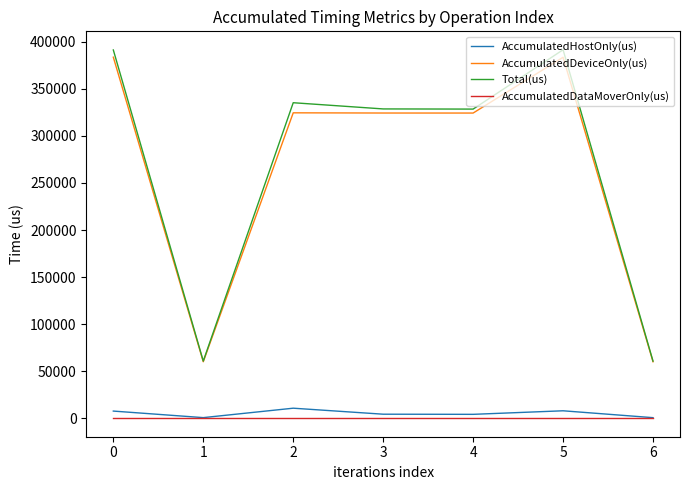

True or false: AccumulatedHostOnly(us) and Total(us) intersect in this chart.

False